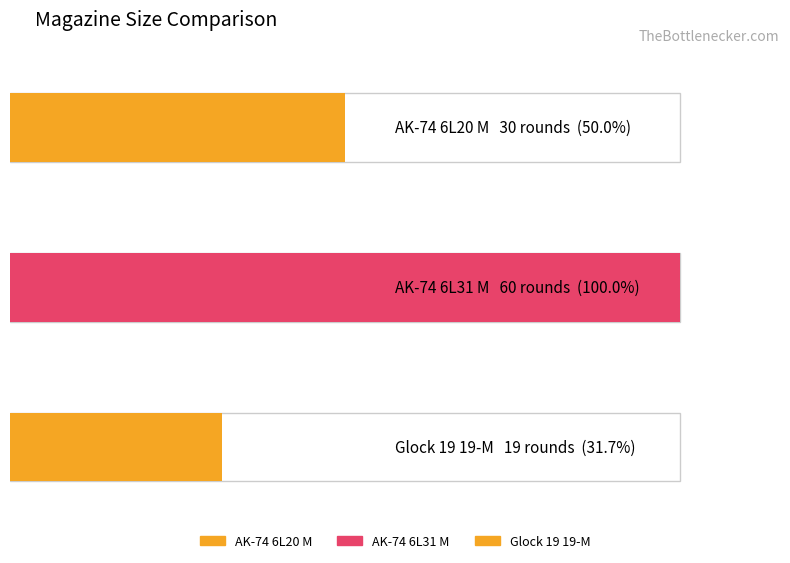

Where does the data first go above 30?

AK-74 6L31 M